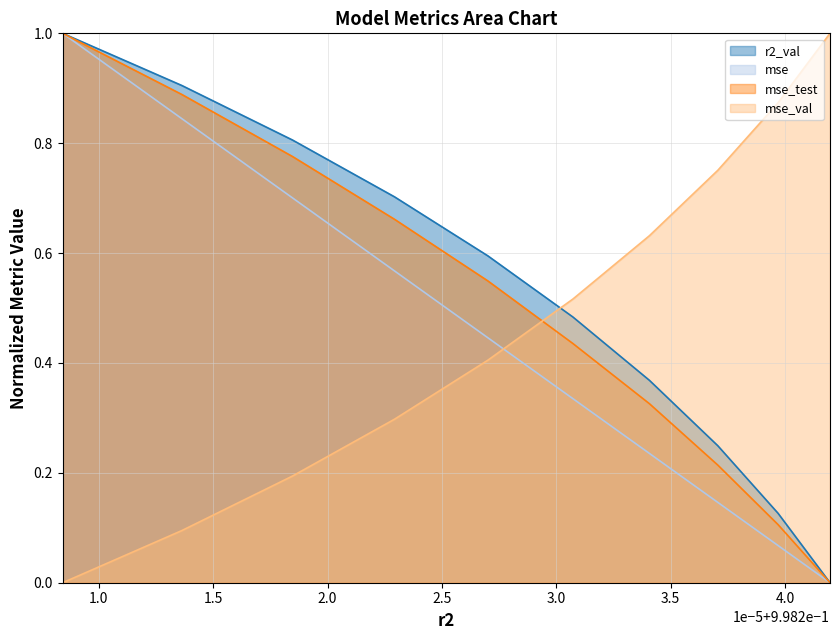

What is the difference between the maximum and second lowest values in the mse series?

0.9